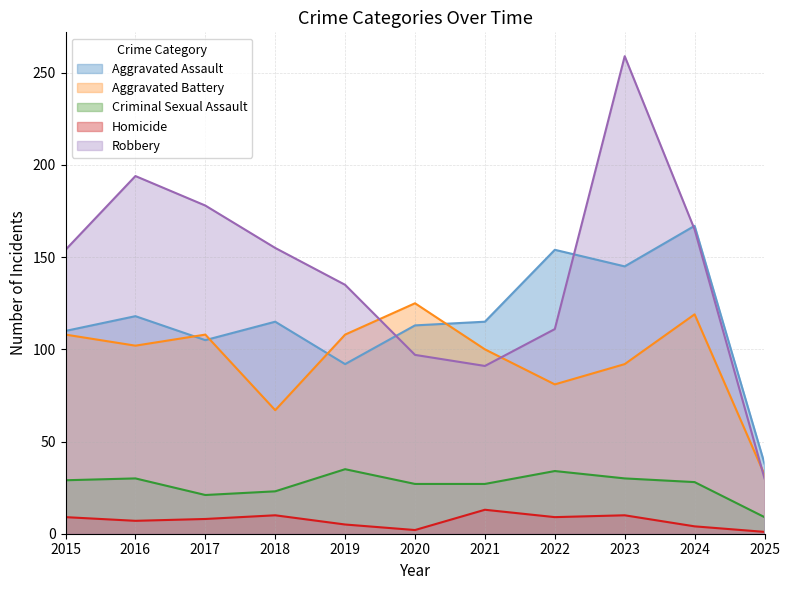

Reading right to left, transcribe all the data shown in this chart.

Aggravated Assault: 2025=38	2024=167	2023=145	2022=154	2021=115	2020=113	2019=92	2018=115	2017=105	2016=118	2015=110
Aggravated Battery: 2025=32	2024=119	2023=92	2022=81	2021=100	2020=125	2019=108	2018=67	2017=108	2016=102	2015=108
Criminal Sexual Assault: 2025=9	2024=28	2023=30	2022=34	2021=27	2020=27	2019=35	2018=23	2017=21	2016=30	2015=29
Homicide: 2025=1	2024=4	2023=10	2022=9	2021=13	2020=2	2019=5	2018=10	2017=8	2016=7	2015=9
Robbery: 2025=30	2024=165	2023=259	2022=111	2021=91	2020=97	2019=135	2018=155	2017=178	2016=194	2015=154